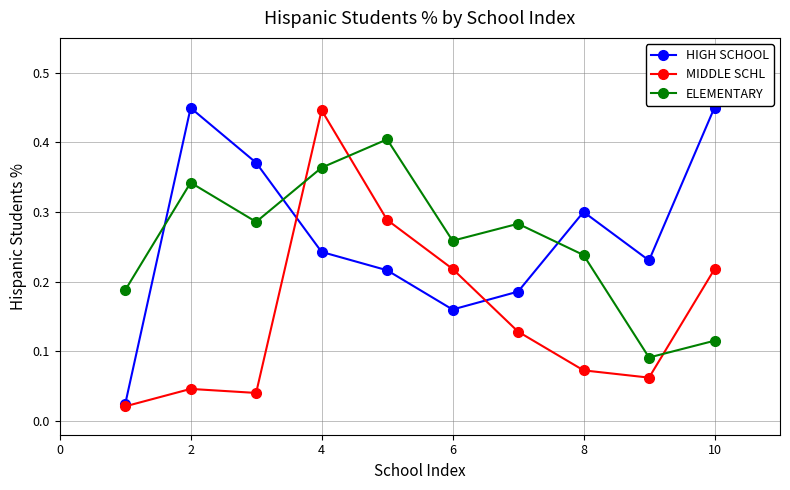

At how many categories does at least one series exceed 0?

10